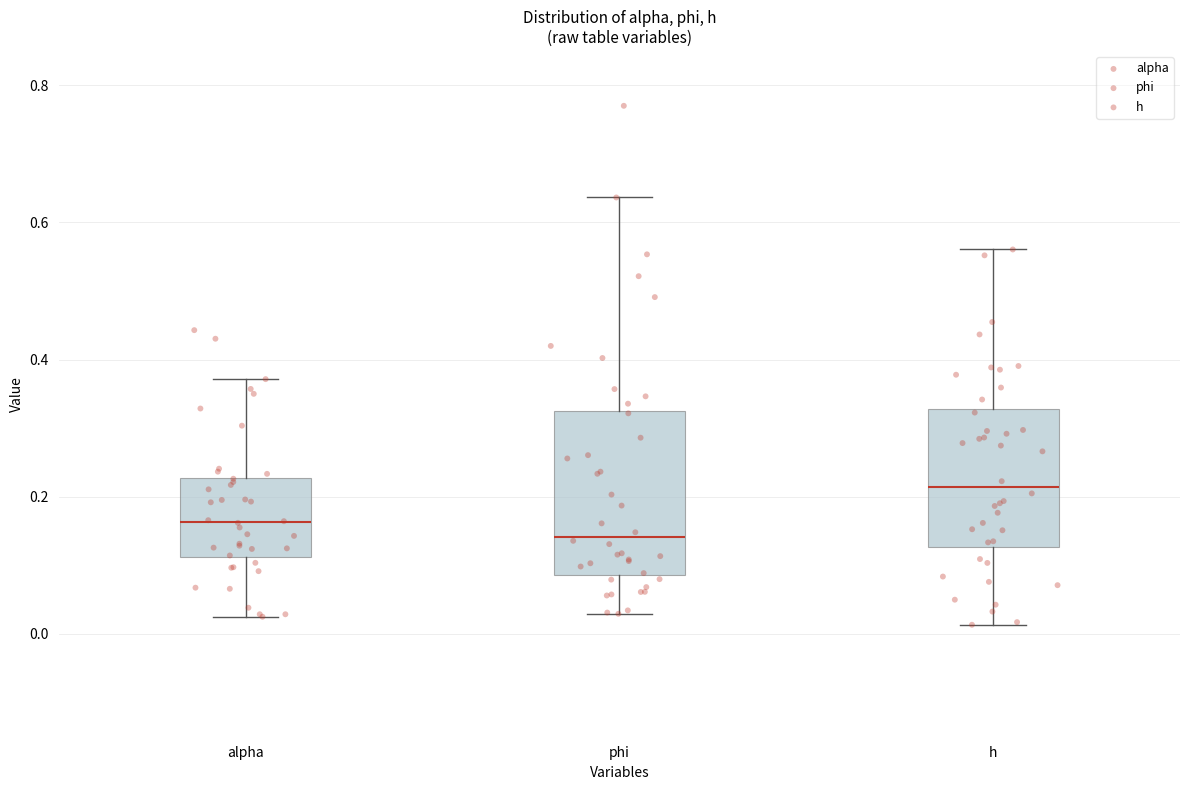

Which box's median line is the highest?

h